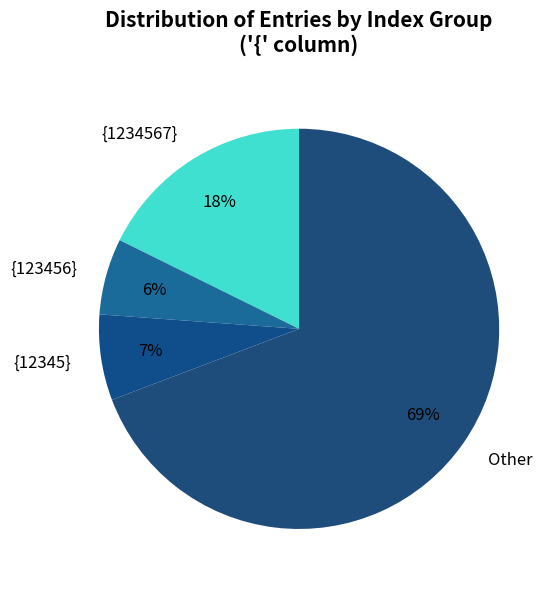

Combined, do Other and {1234567} account for over 50%?

Yes